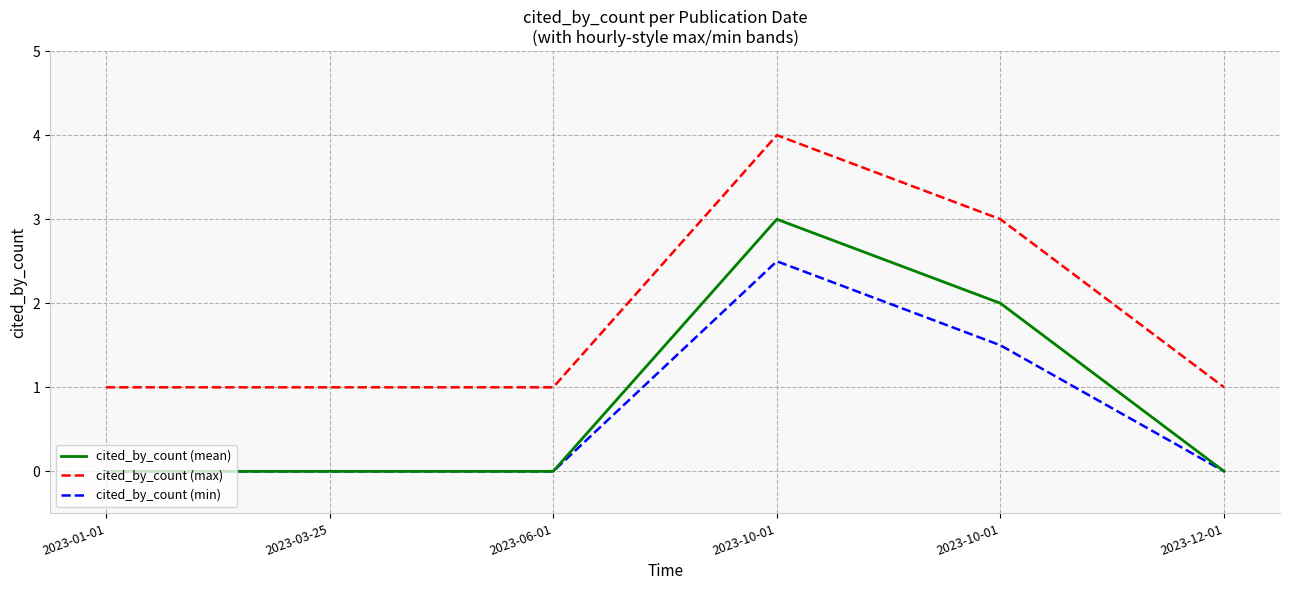

Does the chart have visible grid lines?

Yes